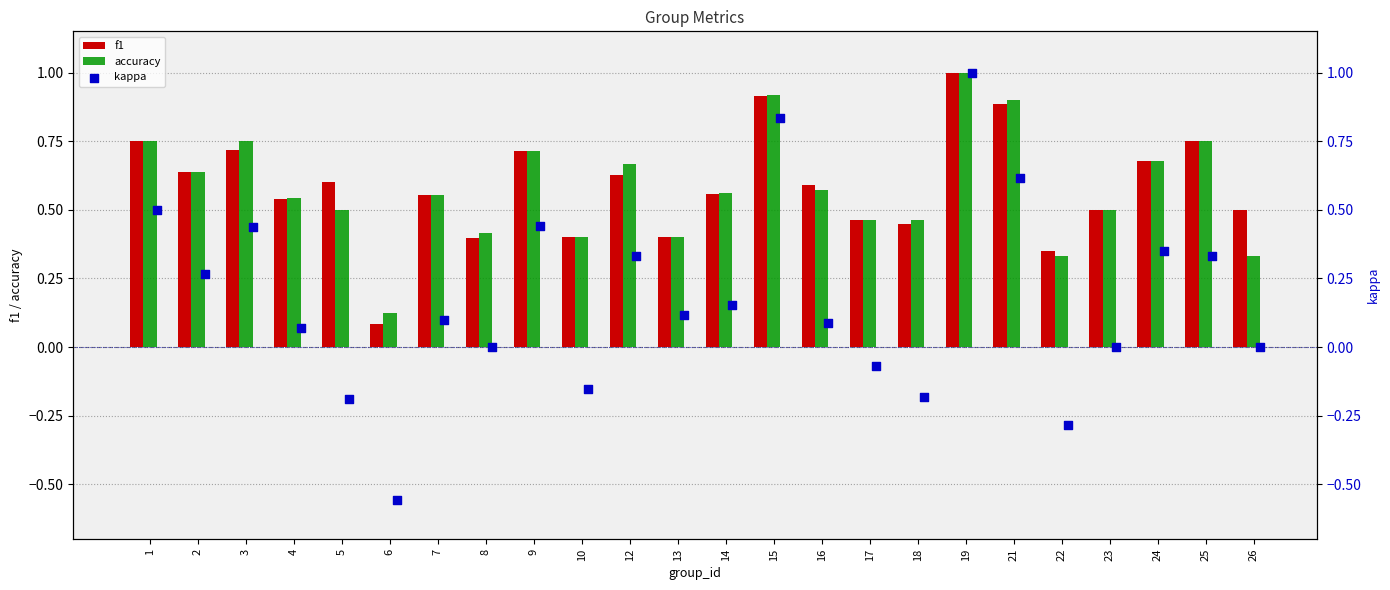

Which series has the largest total across all categories?

f1